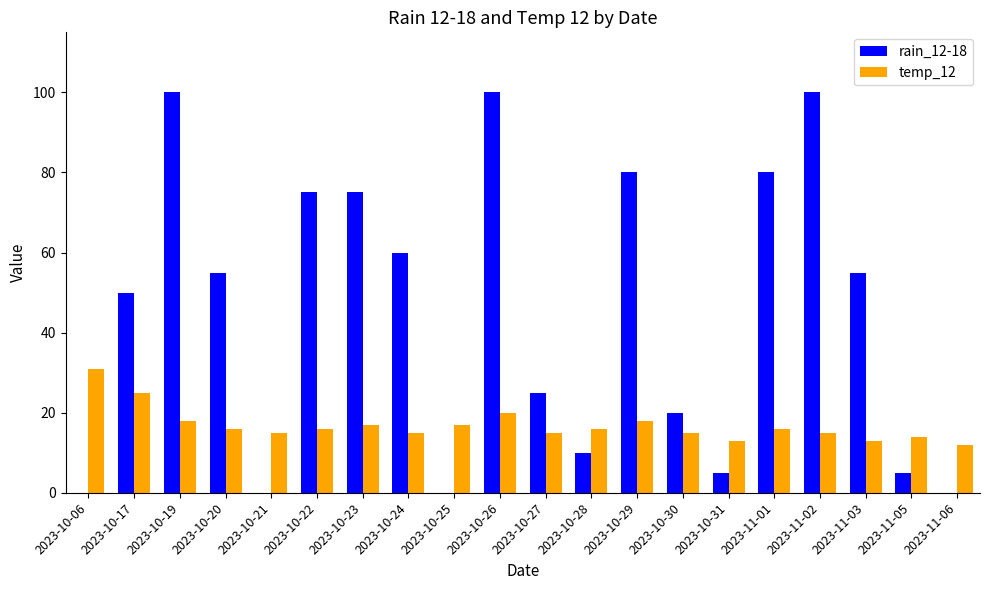

Which category has the highest value in the temp_12 series?

2023-10-06